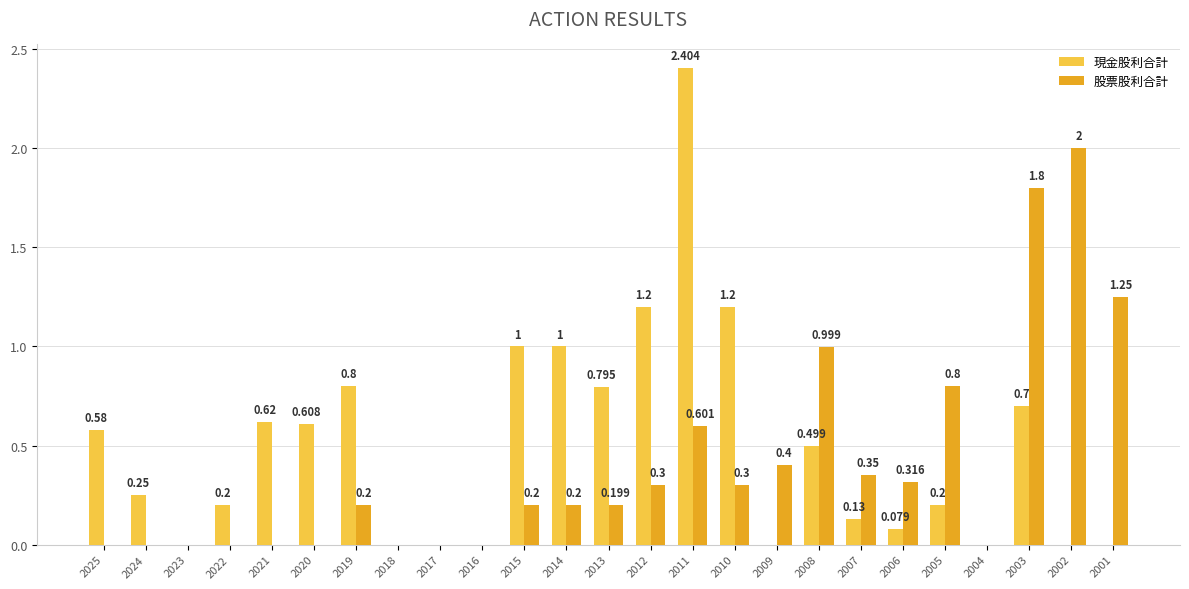

Is the value of 股票股利合計 at 2025 greater than the value of 現金股利合計 at 2006?

No